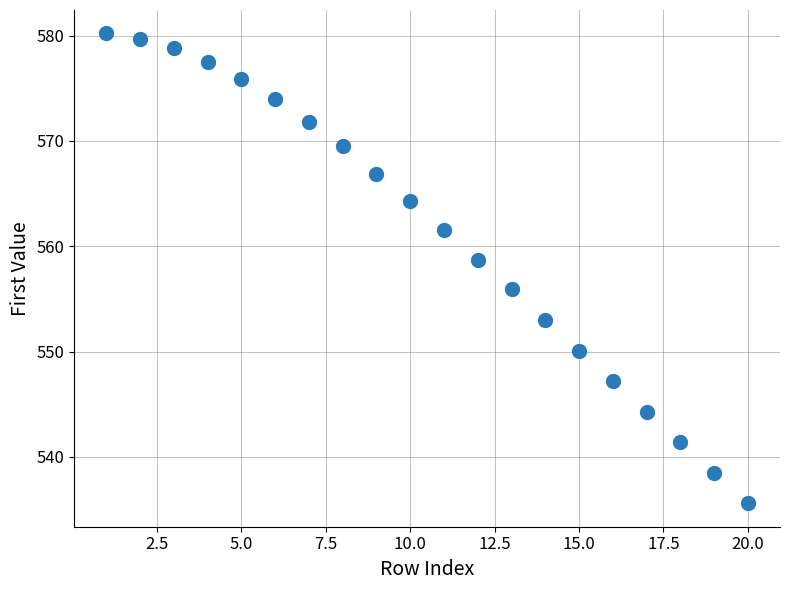

What Y value in the scatter plot is closest to 557?

555.9